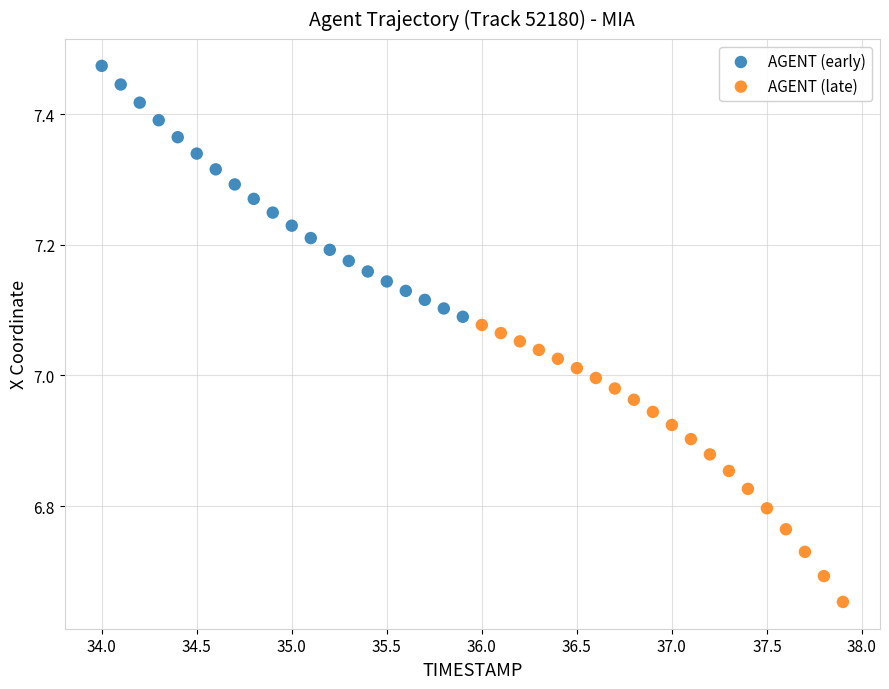

Which series contains the highest Y value?

AGENT (early)